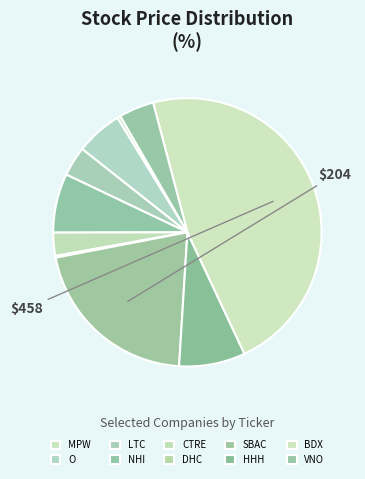

What is the change in value from DHC to SBAC?

+202.0